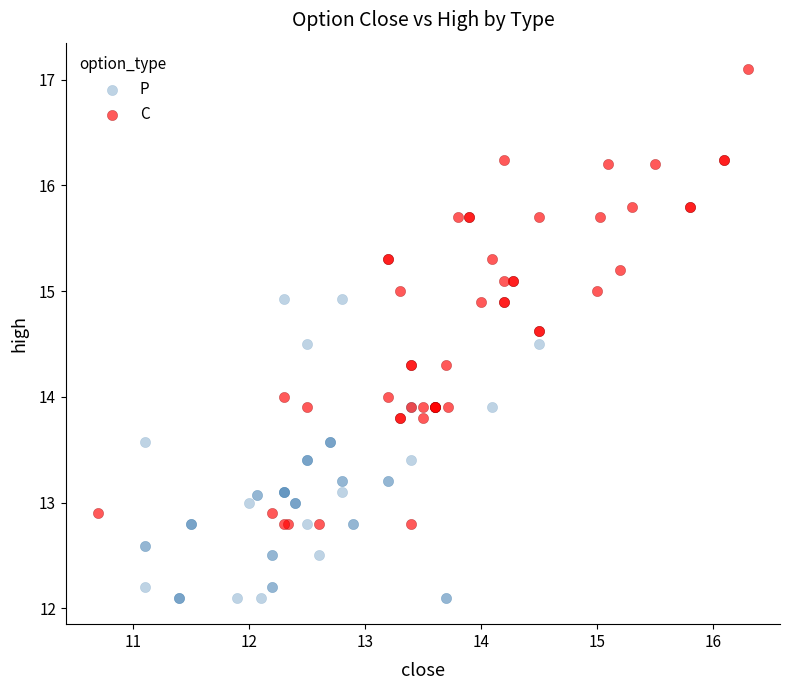

Which series contains the highest Y value?

C